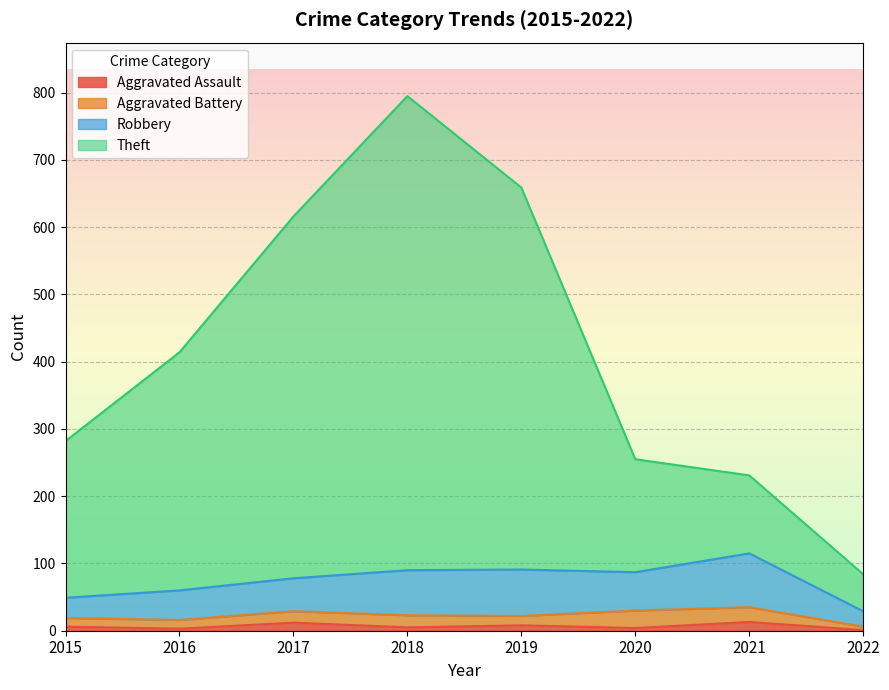

At how many categories does at least one series exceed 415?

3